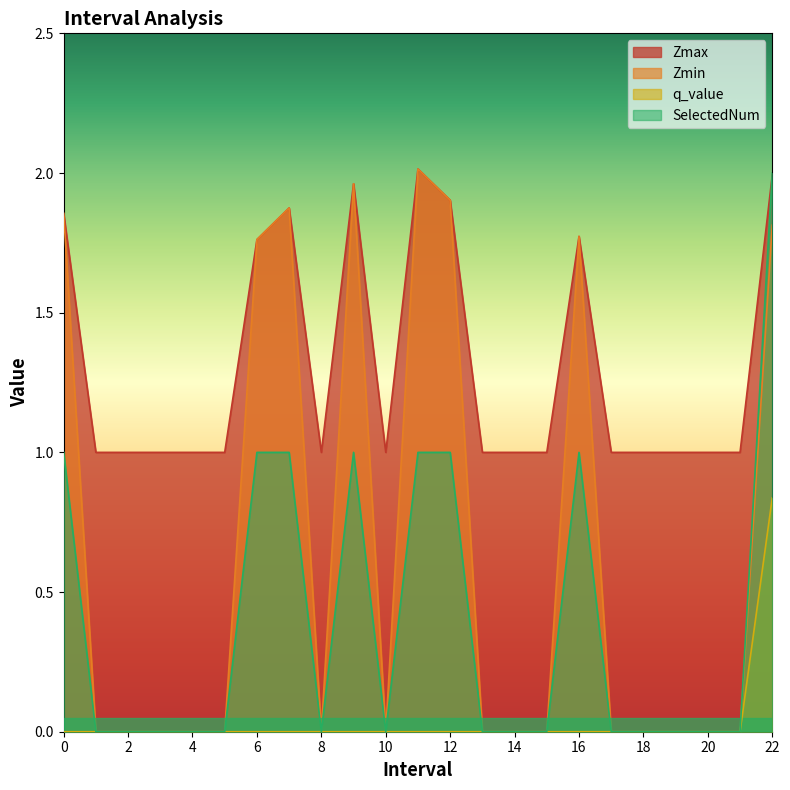

How many lines are shown in the chart?

4